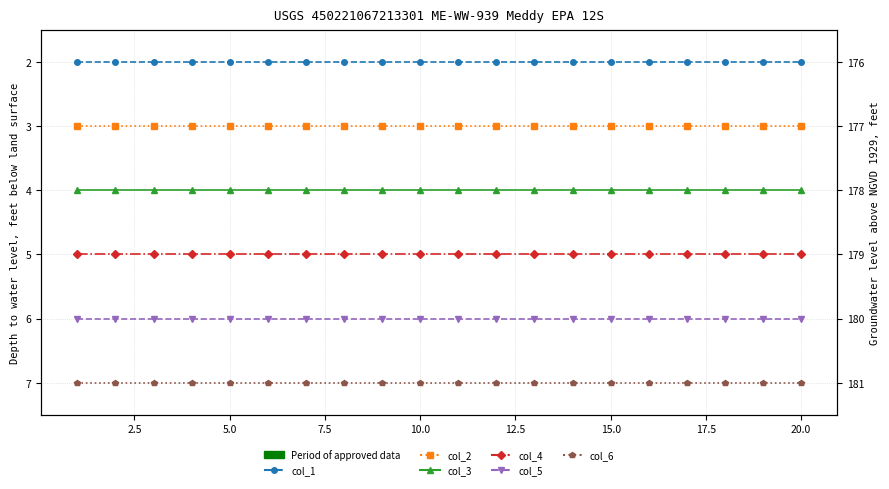

Is the value of col_2 at 20.0 greater than the value of col_3 at 5.0?

No